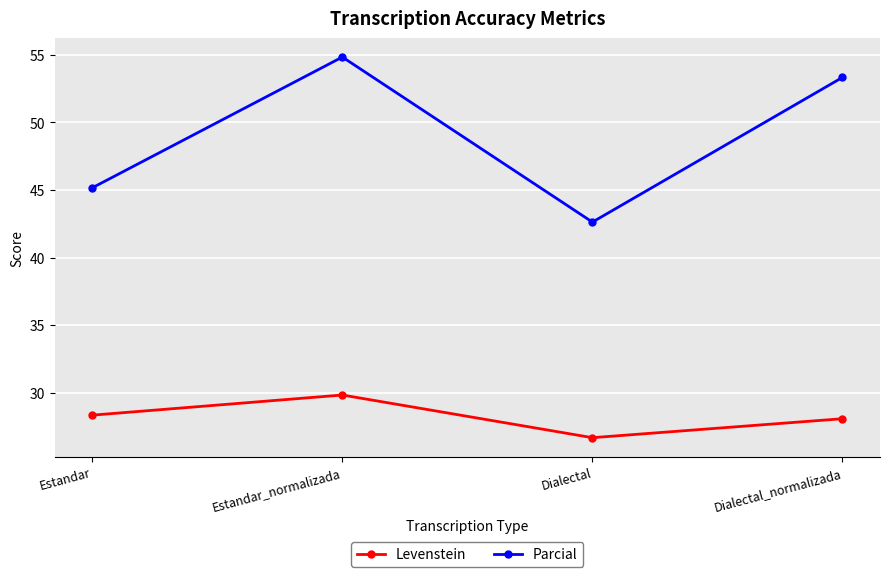

What is the label of the 3rd point from the left?

Dialectal